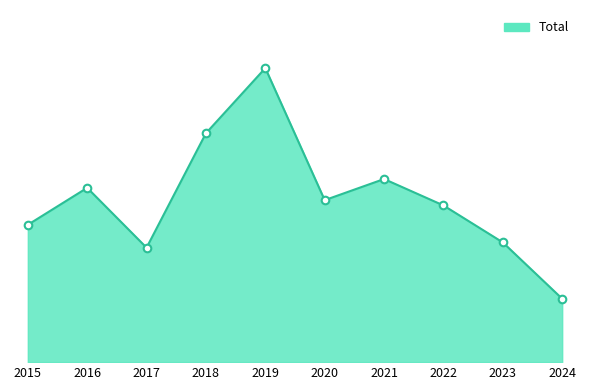

Between 2019 and 2017, which is larger?

2019